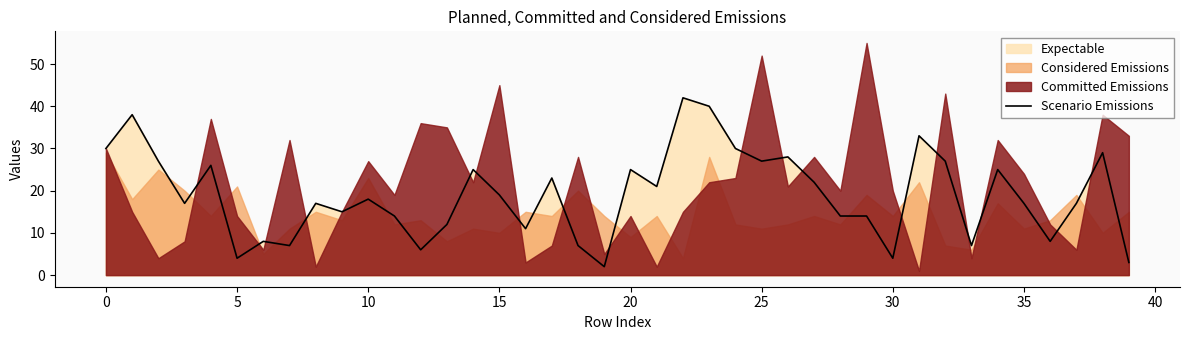

The value of Scenario Emissions at 10 is 18. True or false?

True